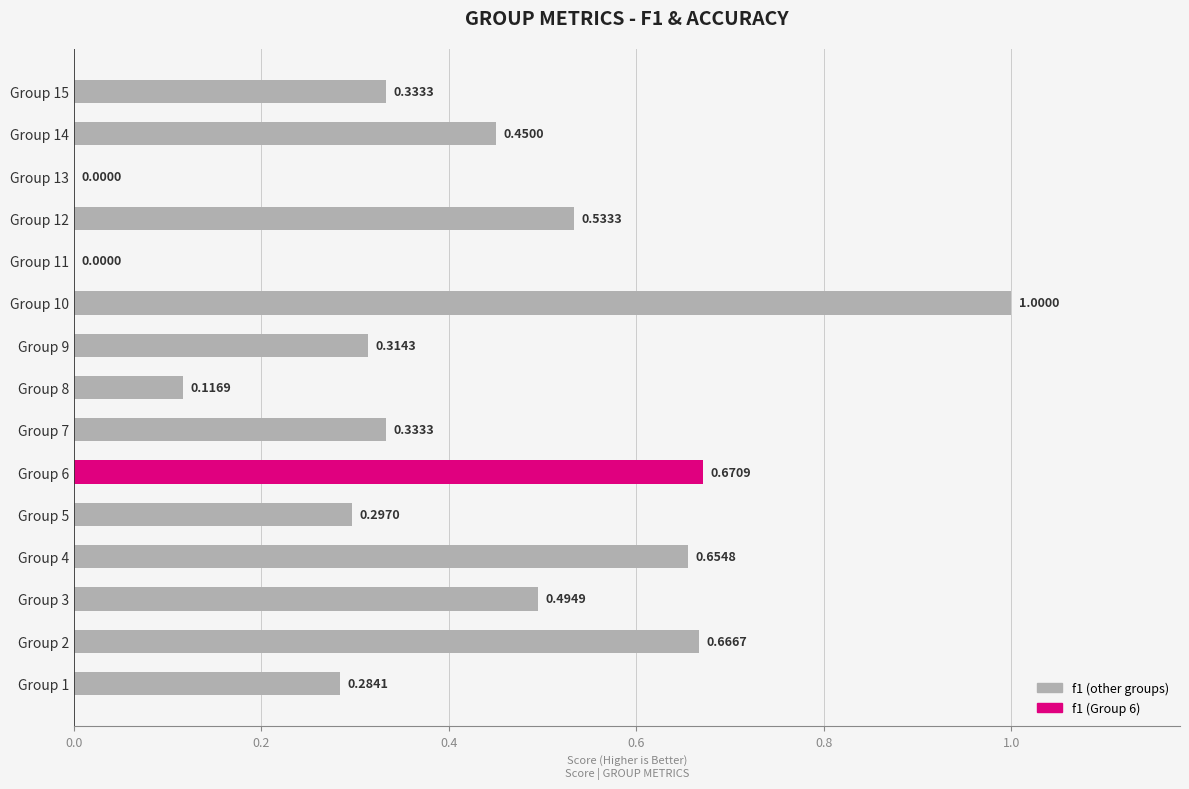

What is the sum of the values at Group 9 and Group 2?

1.0